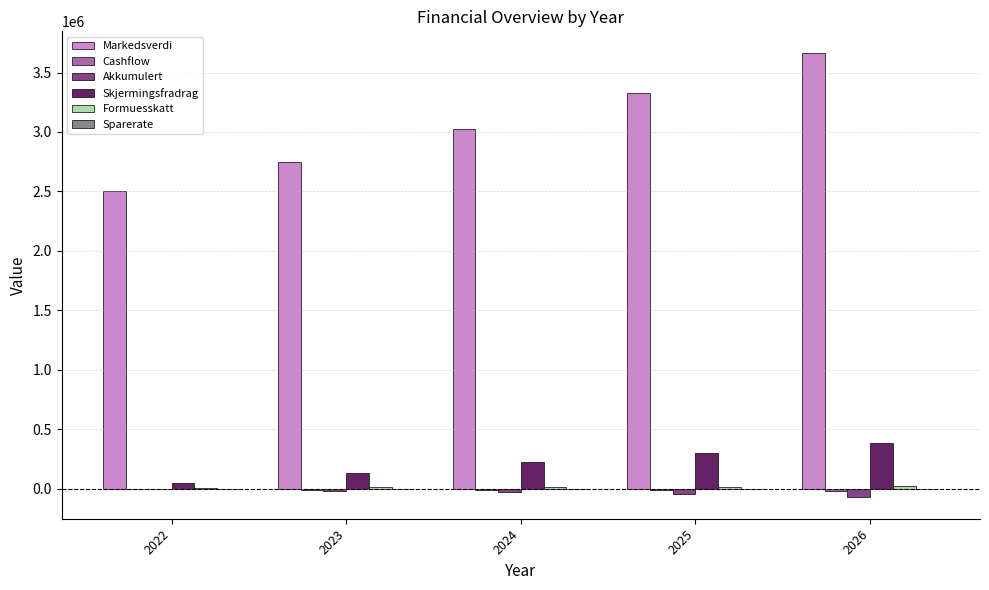

Which series changed the most between 2024 and 2025?

Markedsverdi